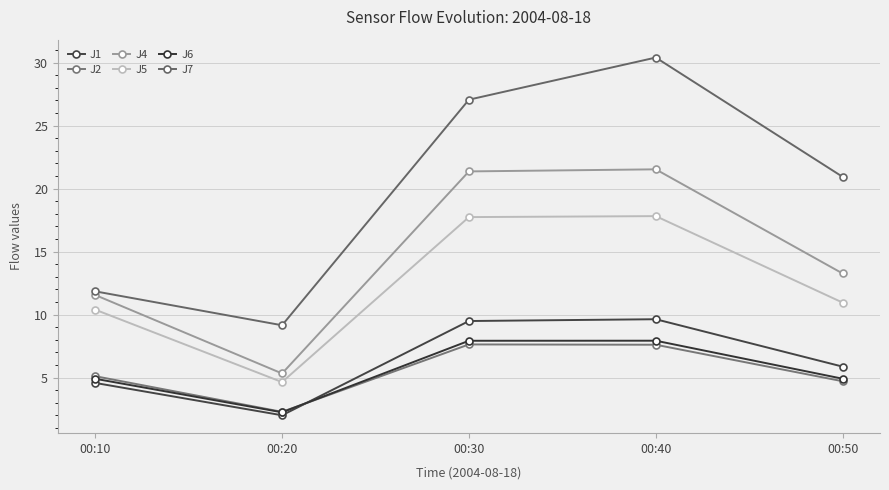

True or false: J2 and J7 cross at least once.

False